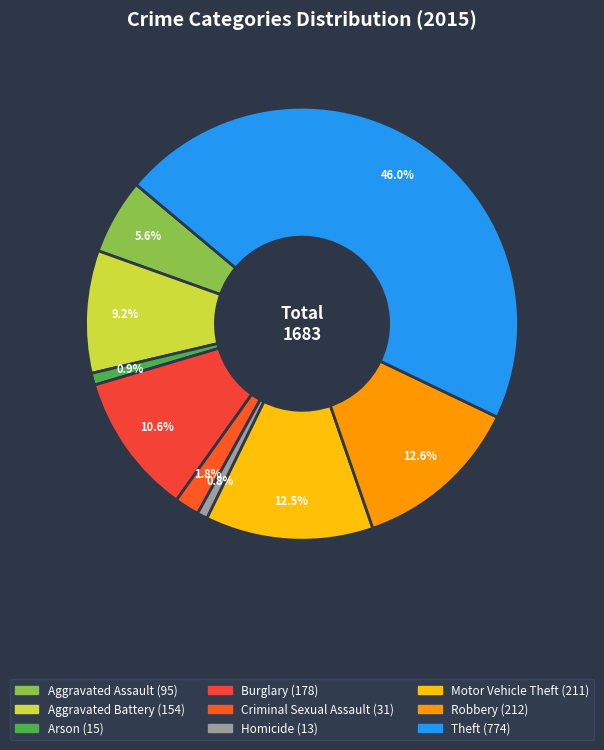

The Motor Vehicle Theft slice represents 13% of the pie. True or false?

True